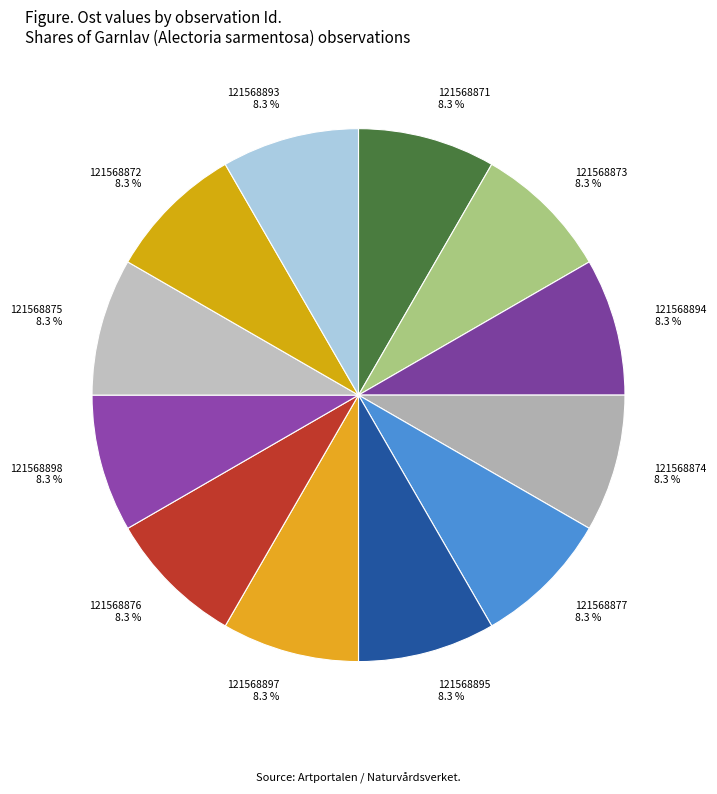

To the nearest percent, what portion does 121568871 represent?

8%